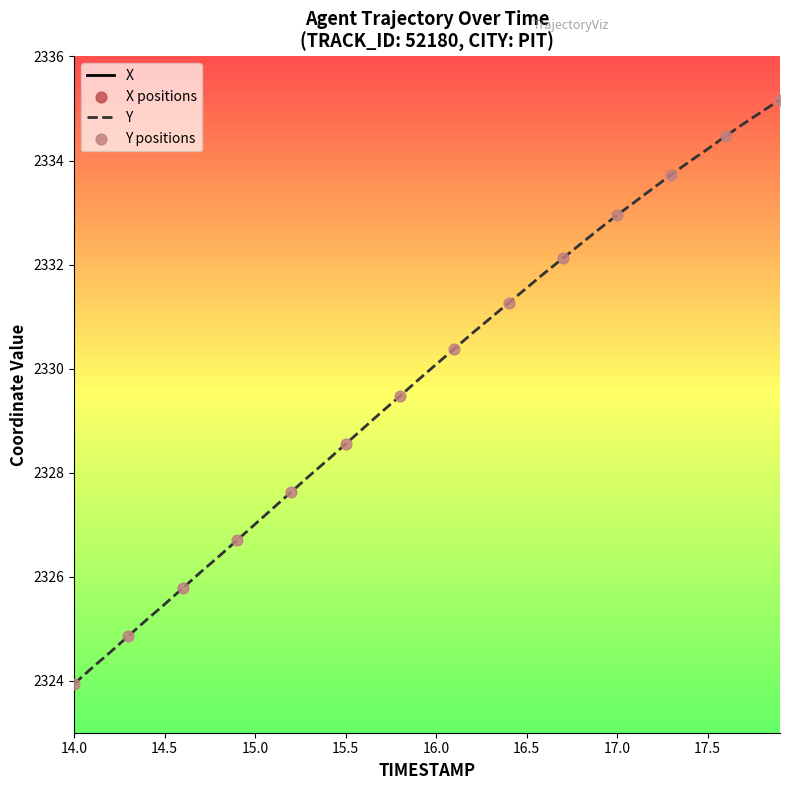

Which category has the lowest value in the Y series?

14.0